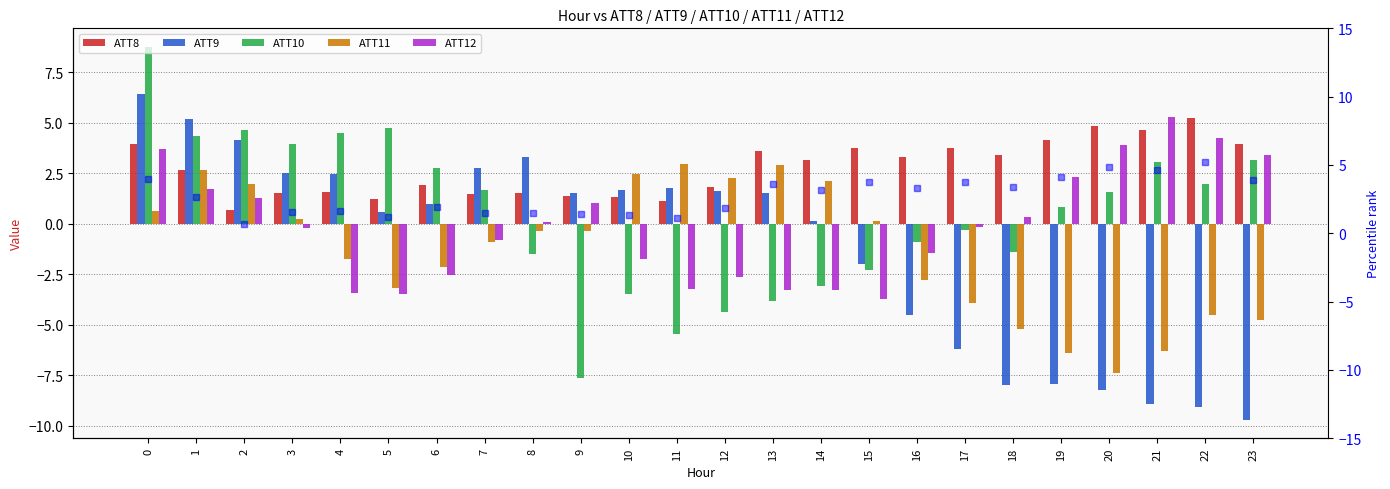

At which label is ATT11 closest to -2?

6